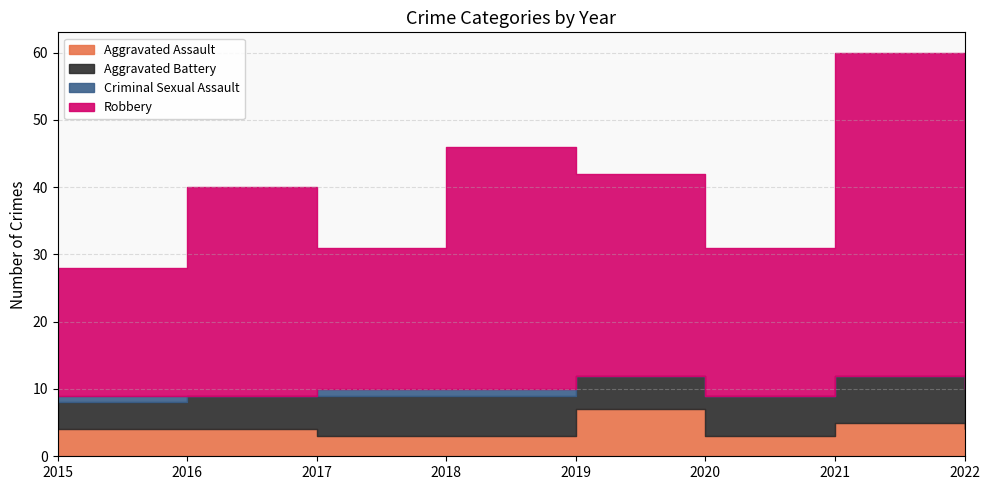

How many categories are shown in the chart?

8